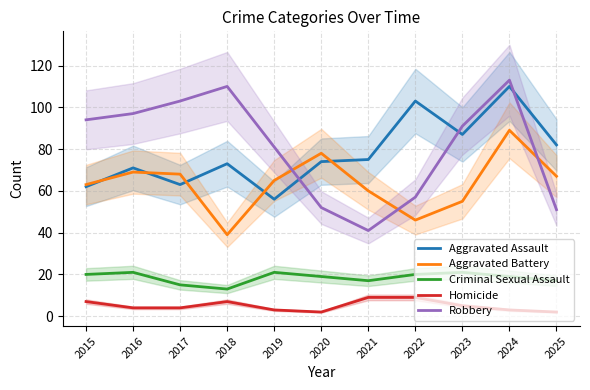

Rank the series at 2020 from lowest to highest value.

Homicide, Criminal Sexual Assault, Robbery, Aggravated Assault, Aggravated Battery